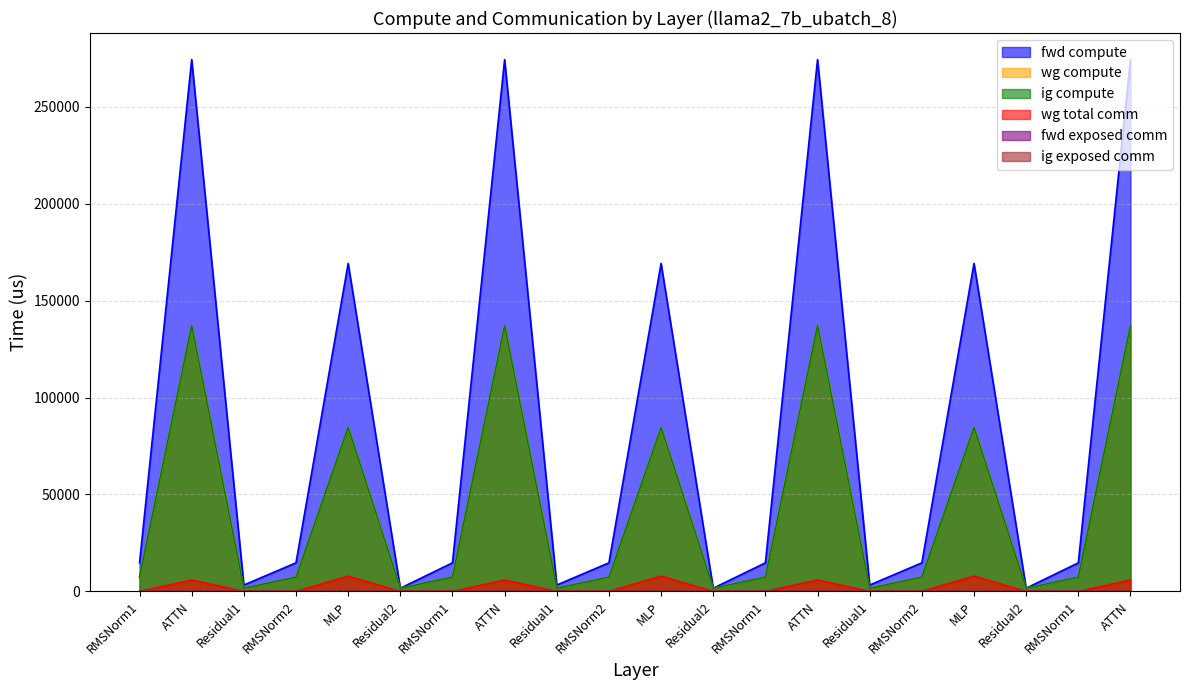

Is it true that fwd compute equals 274339.5 at ATTN?

True